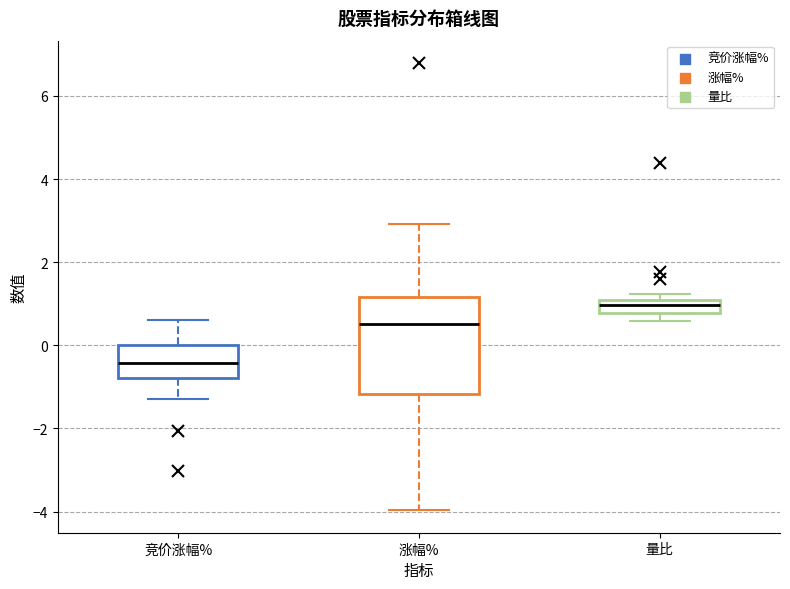

Which box is the tallest, from its lower edge to its upper edge?

涨幅%